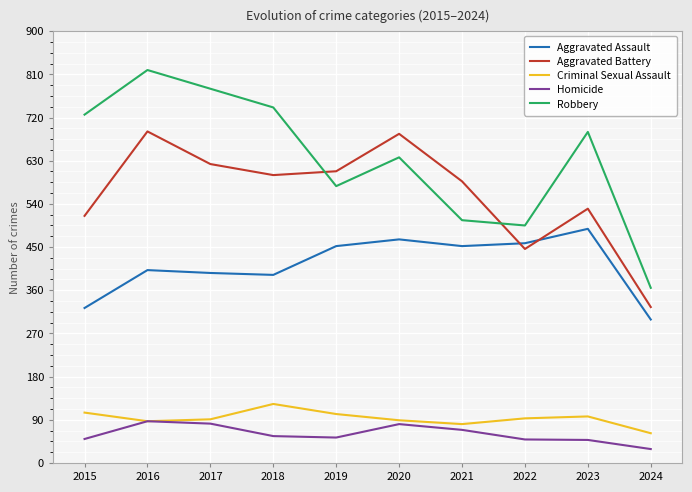

Read the Homicide value at 2020, to the nearest 10.

80